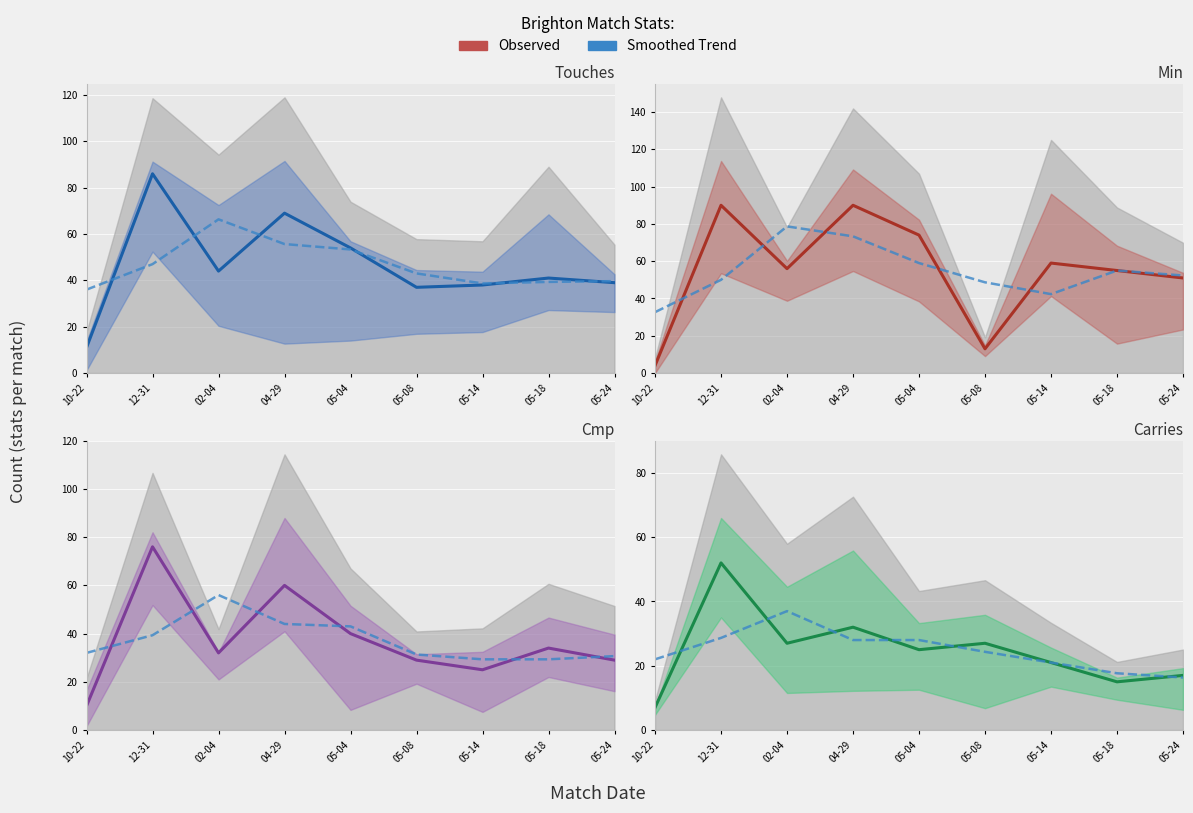

The Touches series shows 72 at 2023-05-18. True or false?

False